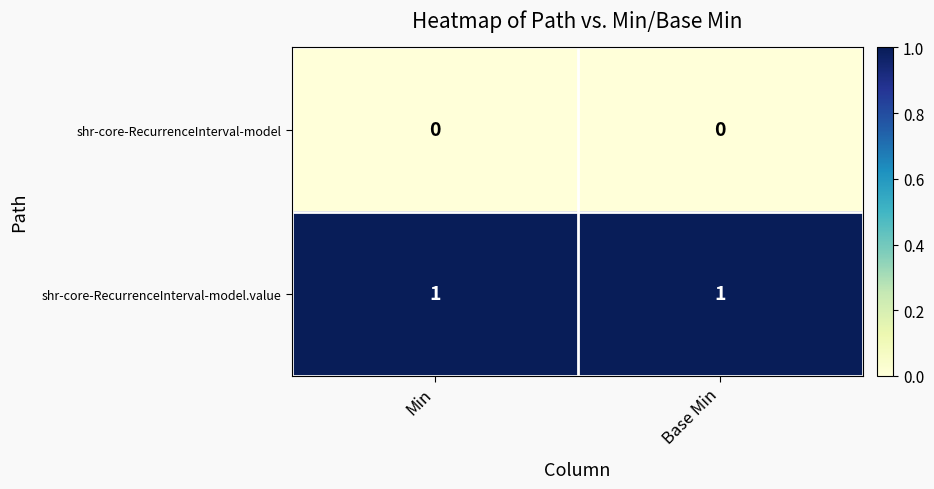

Reading left to right, what are all the values shown in this chart?

shr-core-RecurrenceInterval-model: Min=0	Base Min=0
shr-core-RecurrenceInterval-model.value: Min=1	Base Min=1